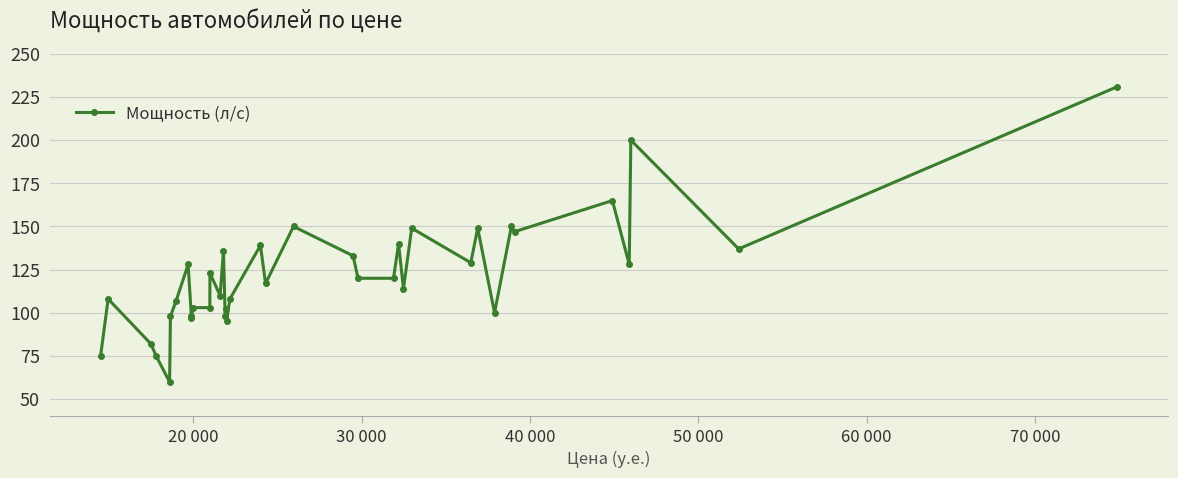

The chart shows a value of 77 at 33. True or false?

False